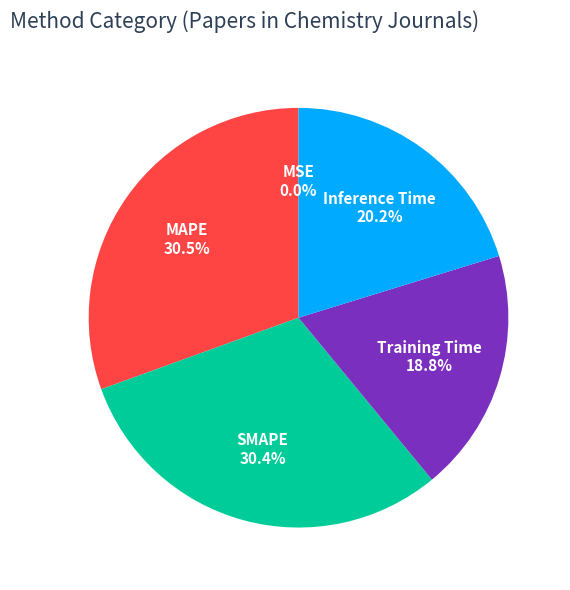

Does any single category account for the majority?

No